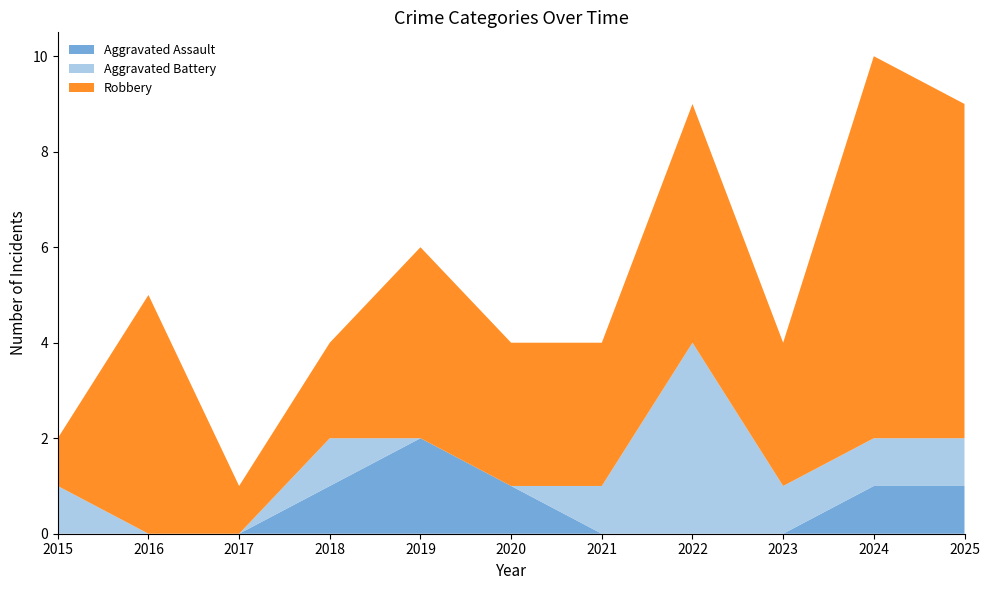

Reading left to right, transcribe all the data shown in this chart.

Aggravated Assault: 2015=0	2016=0	2017=0	2018=1	2019=2	2020=1	2021=0	2022=0	2023=0	2024=1	2025=1
Aggravated Battery: 2015=1	2016=0	2017=0	2018=1	2019=0	2020=0	2021=1	2022=4	2023=1	2024=1	2025=1
Robbery: 2015=1	2016=5	2017=1	2018=2	2019=4	2020=3	2021=3	2022=5	2023=3	2024=8	2025=7